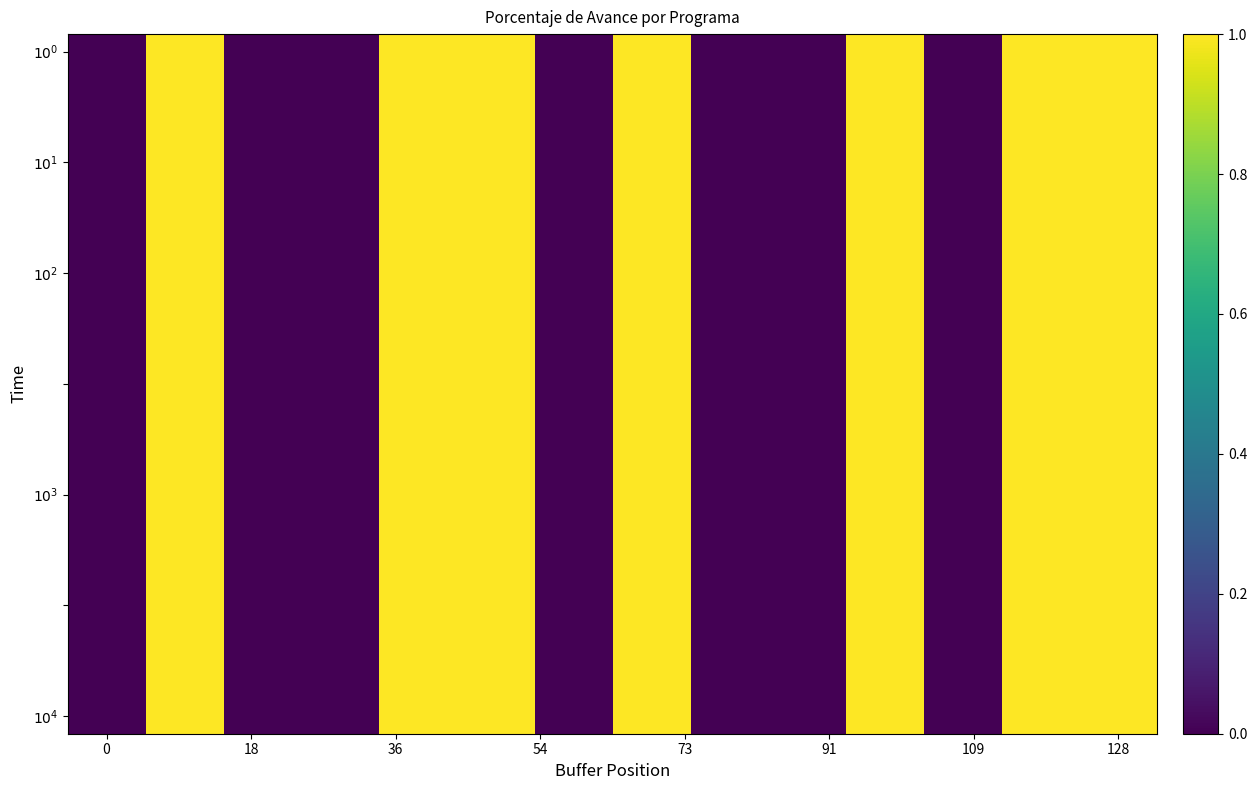

Count the number of data series in this chart.

20